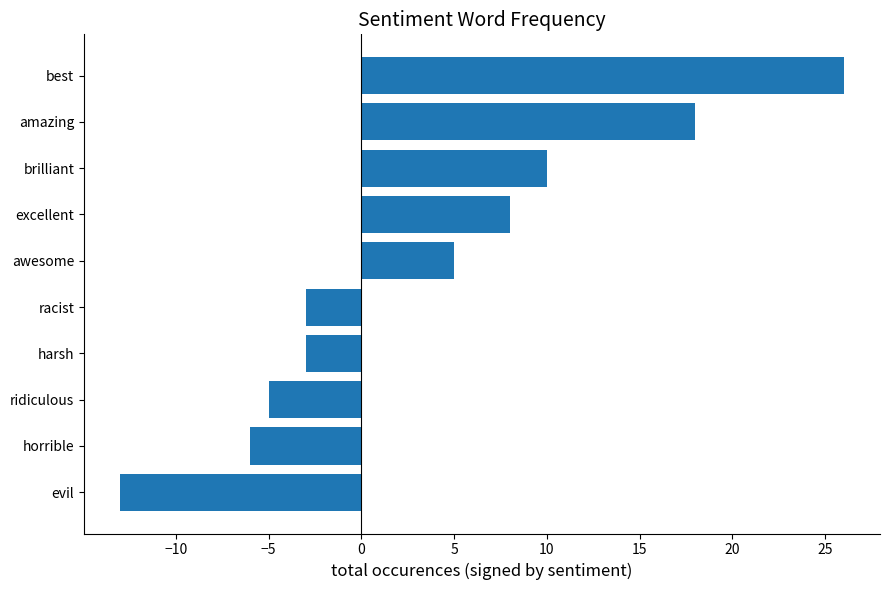

Reading bottom to top, what are all the values shown in this chart?

evil=-13	horrible=-6	ridiculous=-5	harsh=-3	racist=-3	awesome=5	excellent=8	brilliant=10	amazing=18	best=26